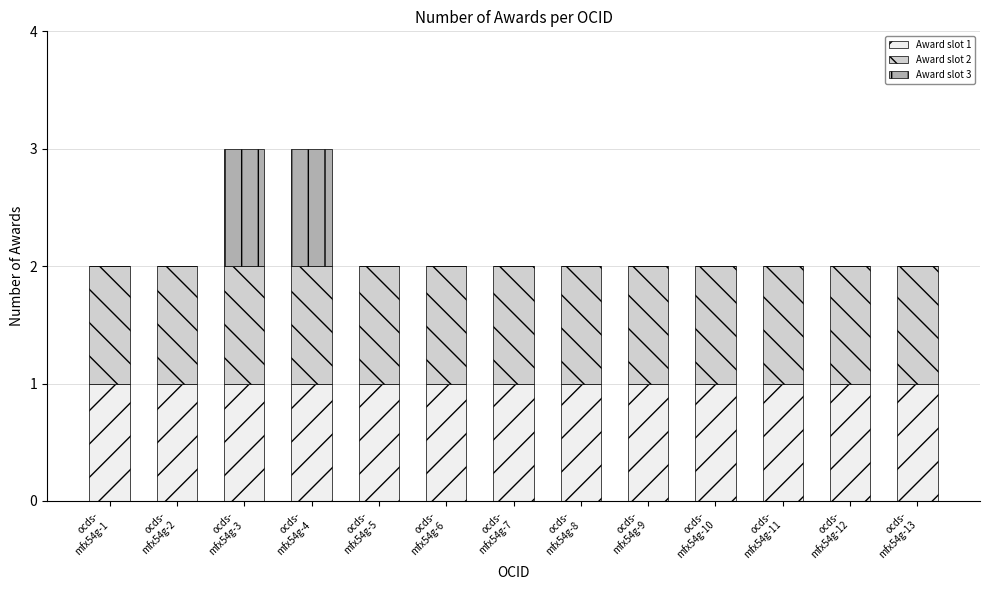

How many series are shown in this chart?

3